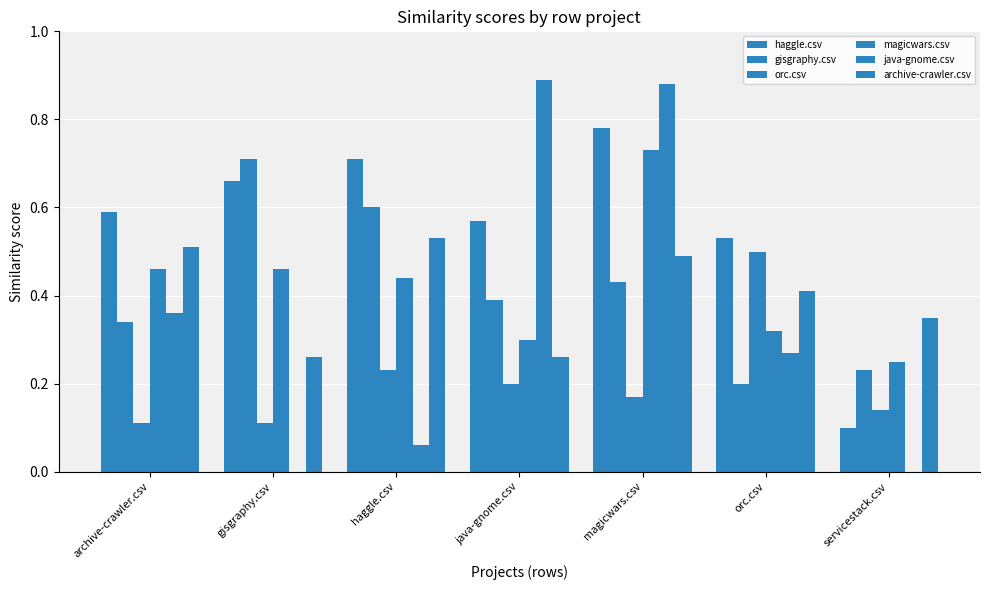

Is it true that orc.csv equals 0.9 at orc.csv?

False